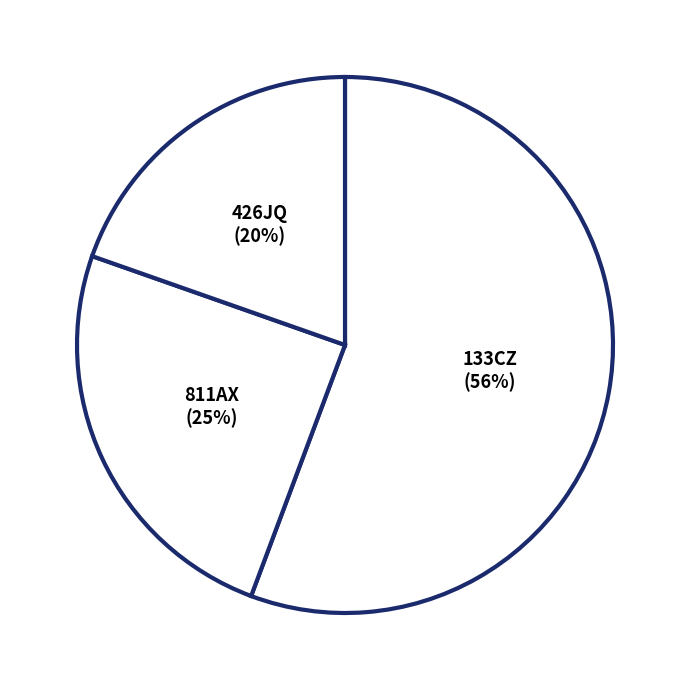

Approximately how many times larger is the value at 811AX compared to 133CZ?

0.4